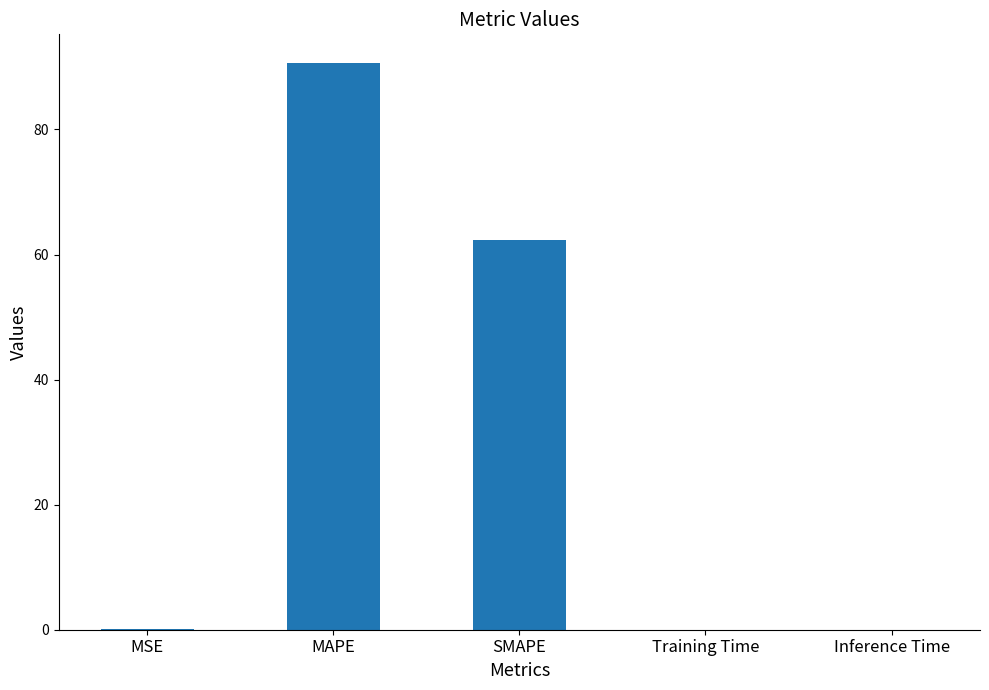

At which label is the value closest to 45?

SMAPE